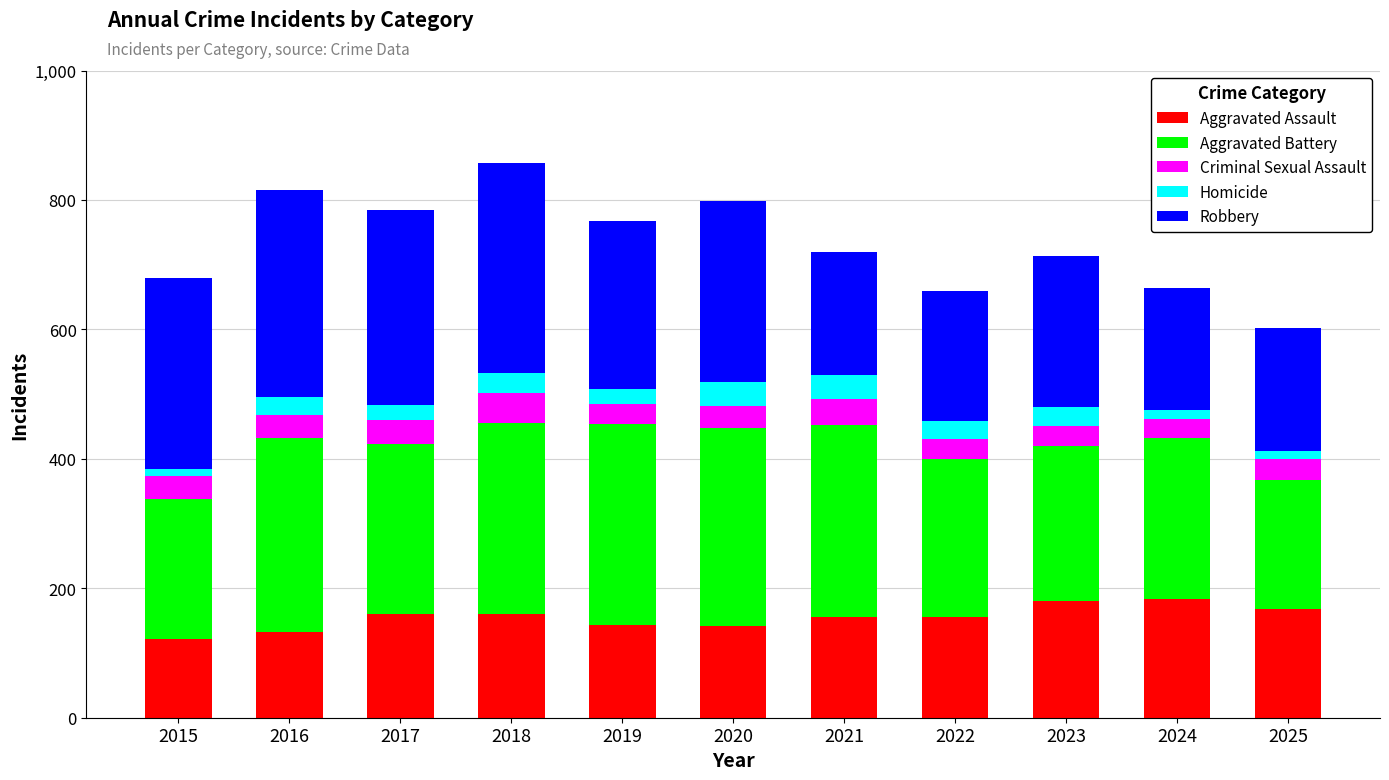

What is the difference between the maximum and minimum values in the Aggravated Assault series?

62